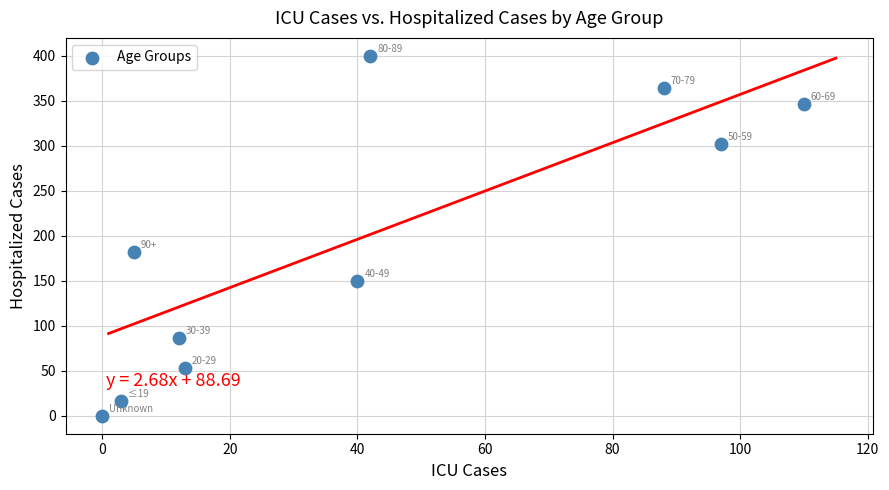

What Y value in the scatter plot is closest to 200?

182